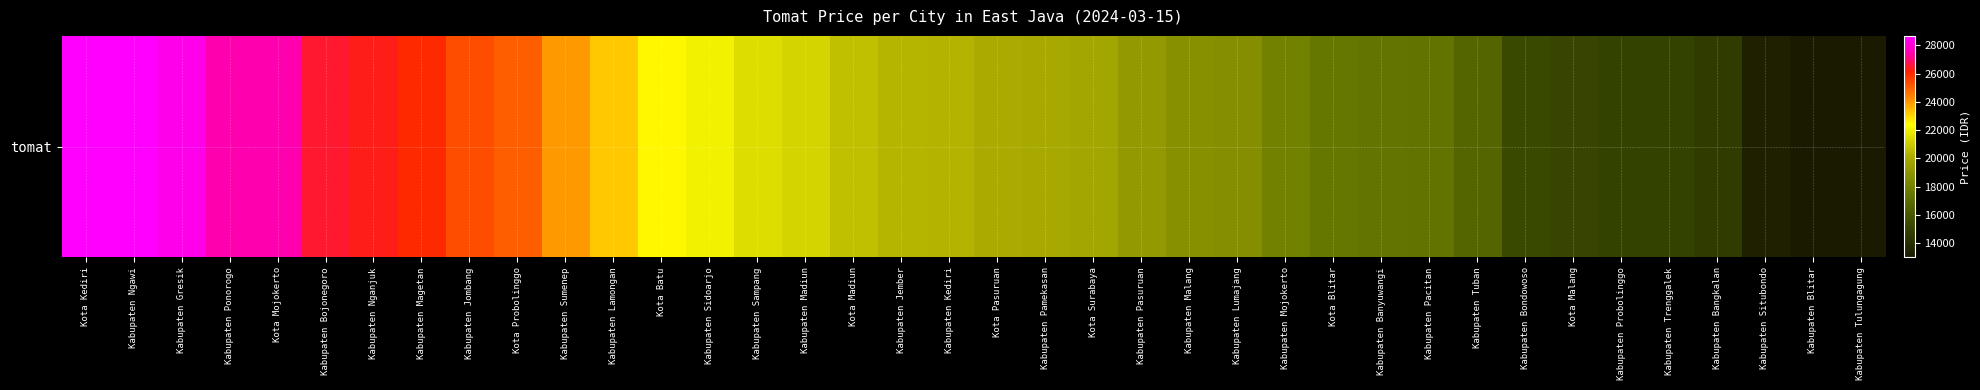

What is the change in value from Kabupaten Sidoarjo to Kabupaten Pacitan?

-4667